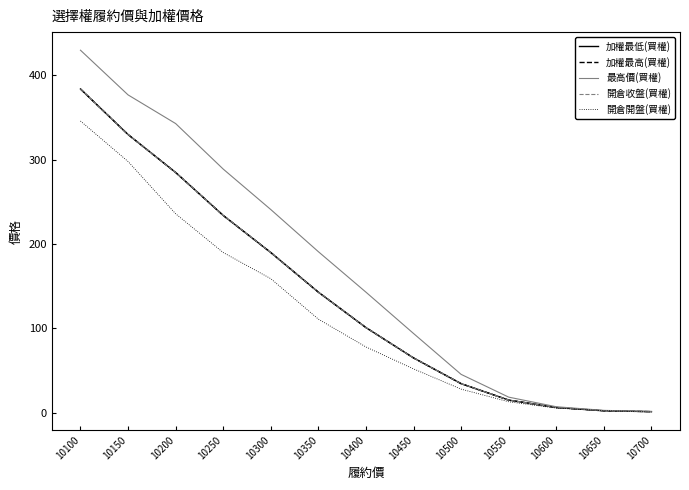

Is the value of 最高價(買權) at 10550 greater than the value of 開倉收盤(買權) at 10500?

No